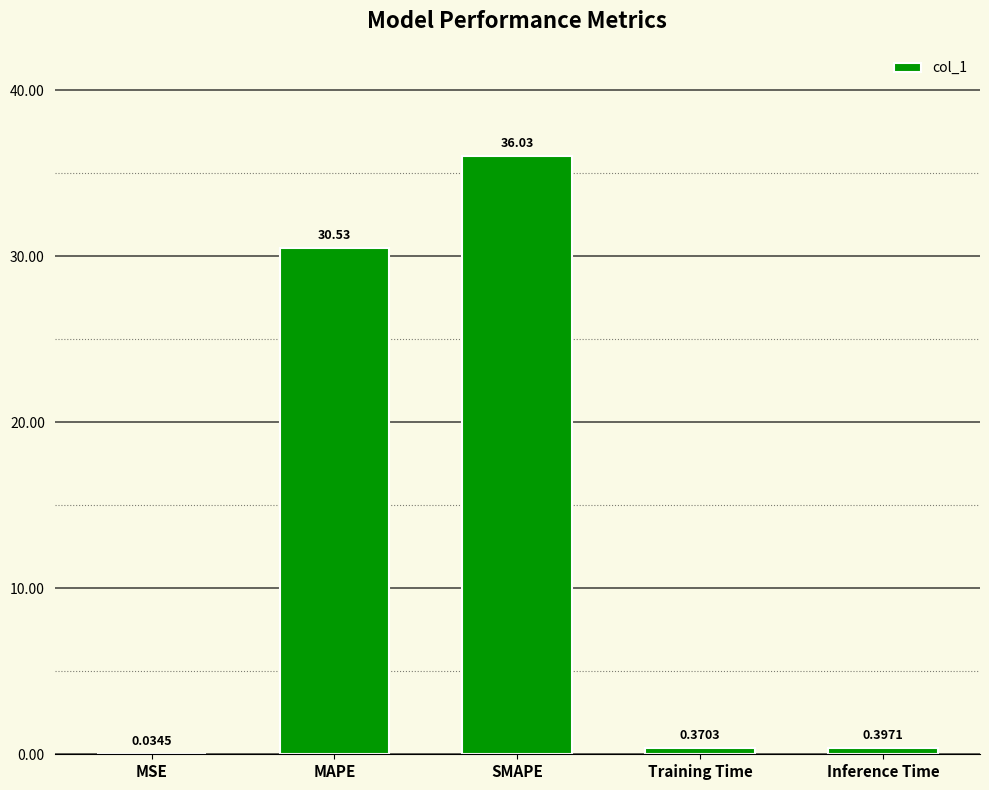

What is the sum of all values?

67.4